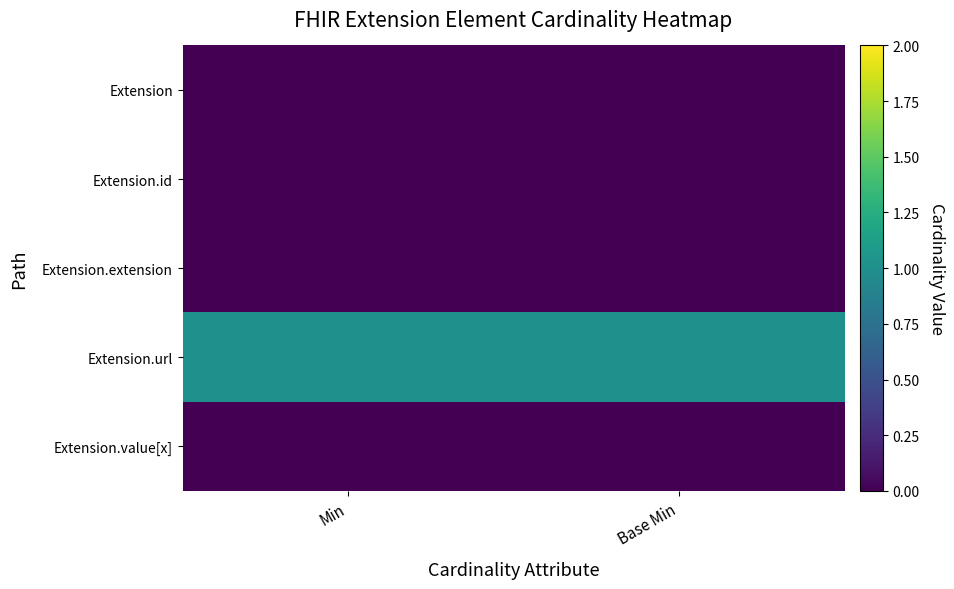

At which category is the sum across all series the highest?

Min